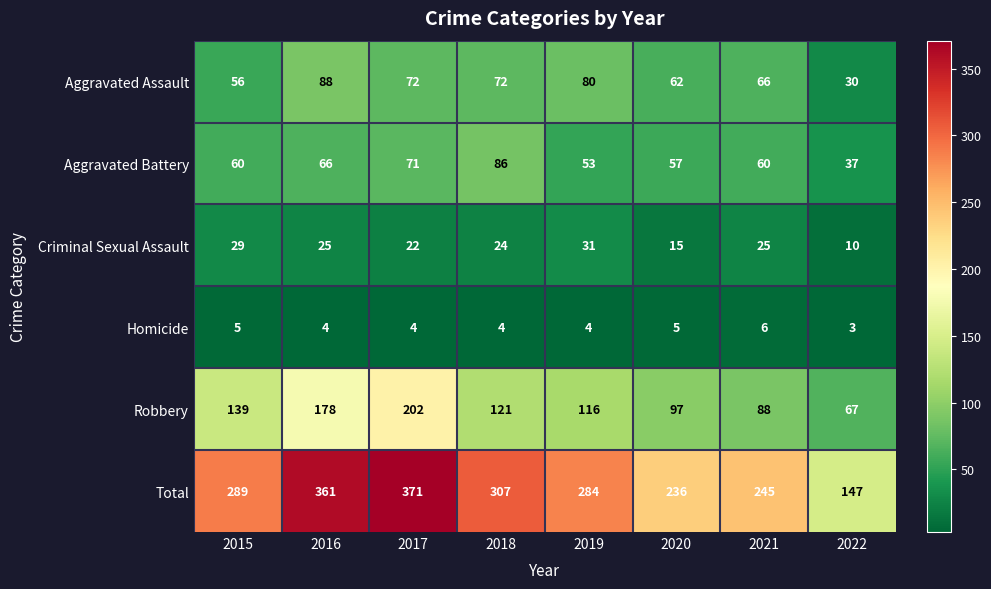

List the series in order of their peak value, highest first.

Total, Robbery, Aggravated Assault, Aggravated Battery, Criminal Sexual Assault, Homicide